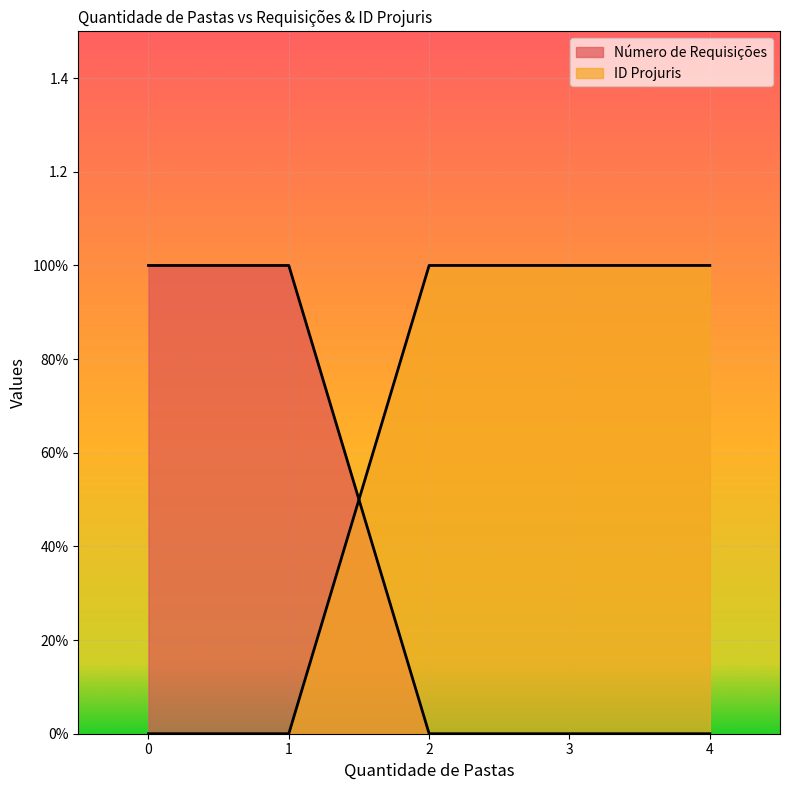

Rank the series by their average value, from lowest to highest.

Número de Requisições, ID Projuris